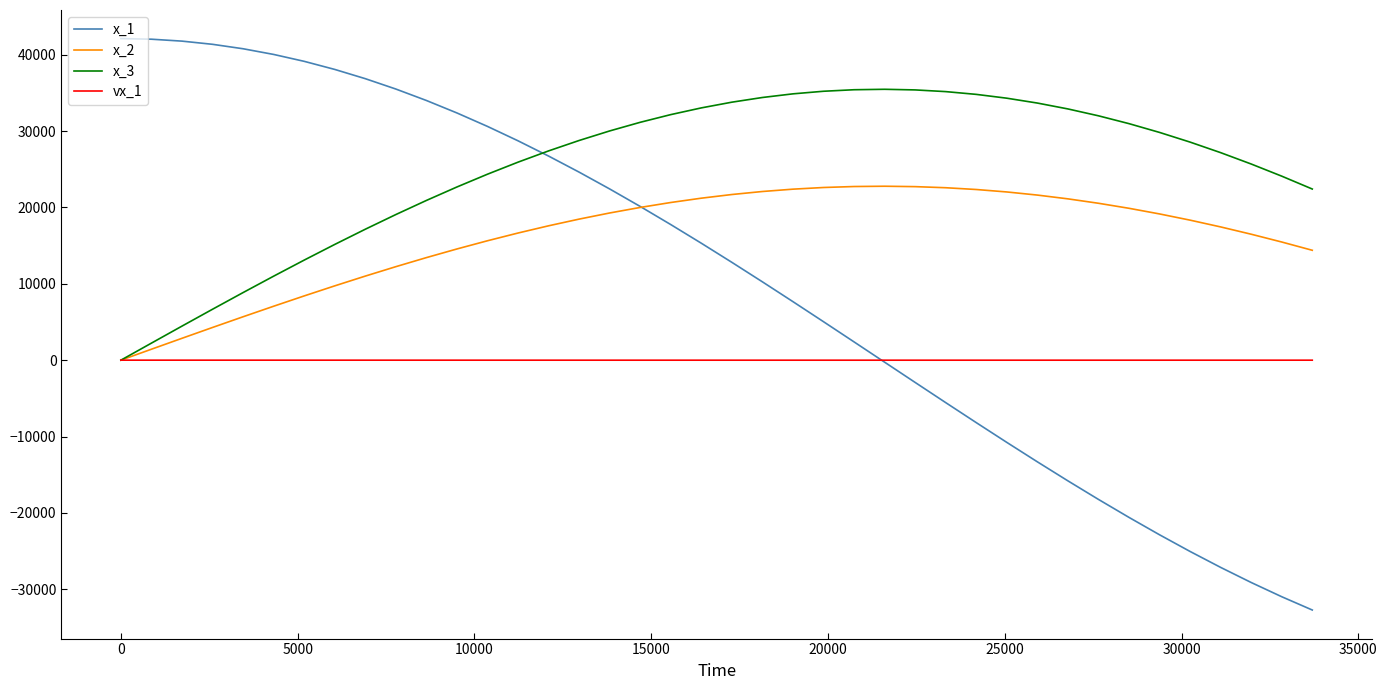

True or false: x_3 has more than 0 points higher than both neighbors.

True